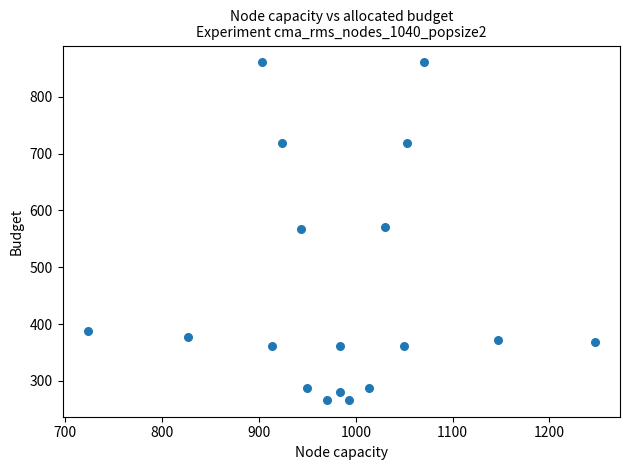

What is the range of Y values (max minus min)?

594.0